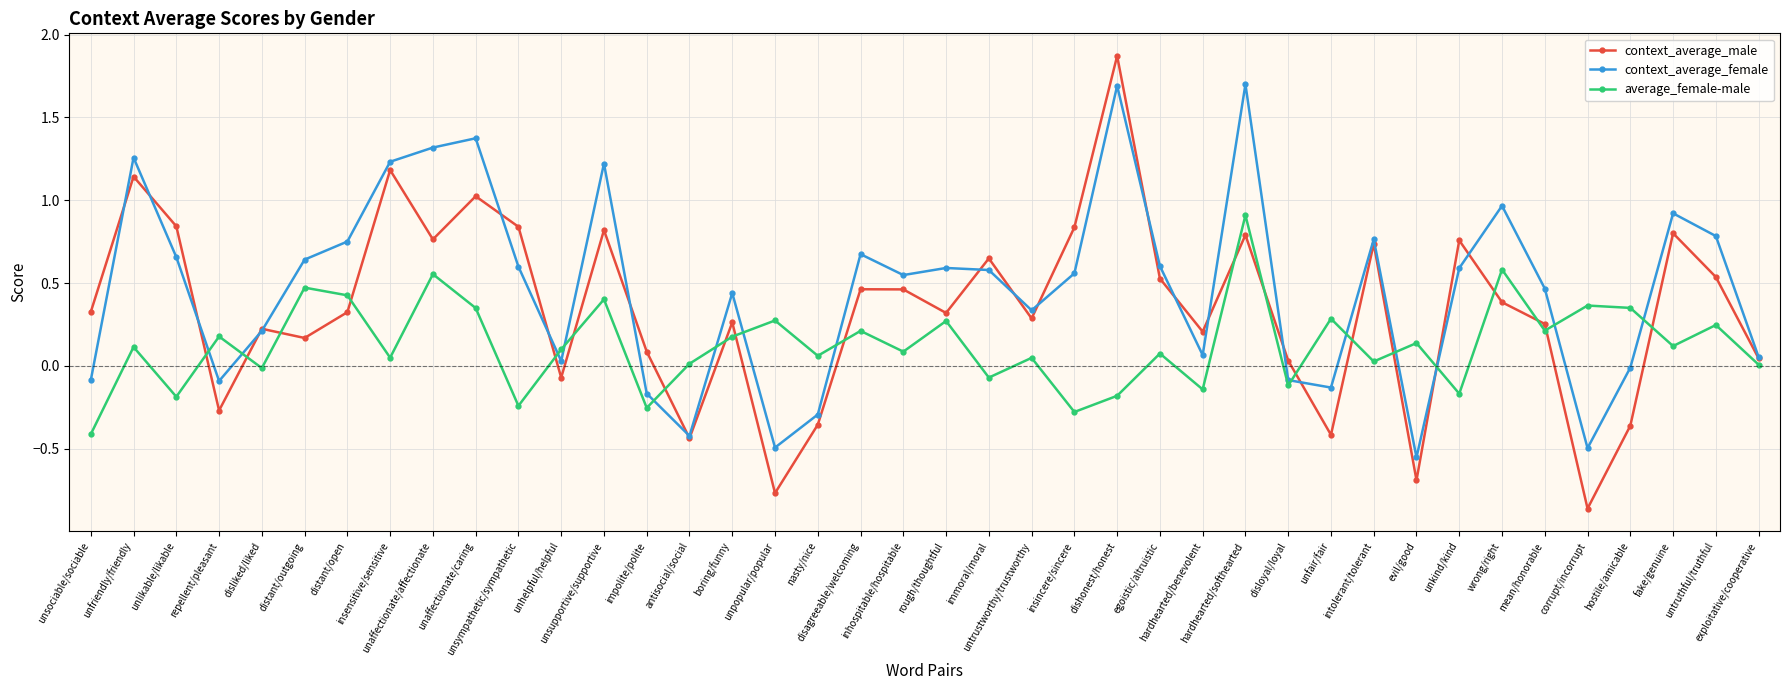

What is the greatest value displayed?

1.9